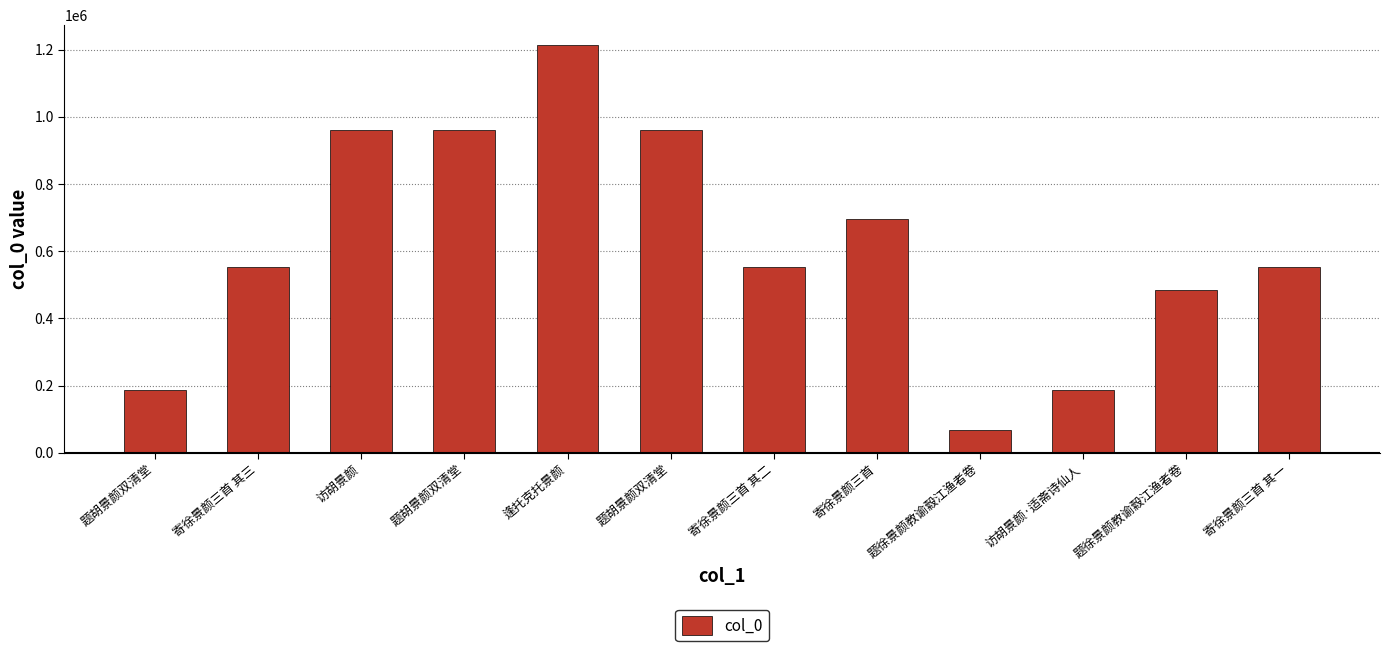

How many categories are shown in the chart?

12